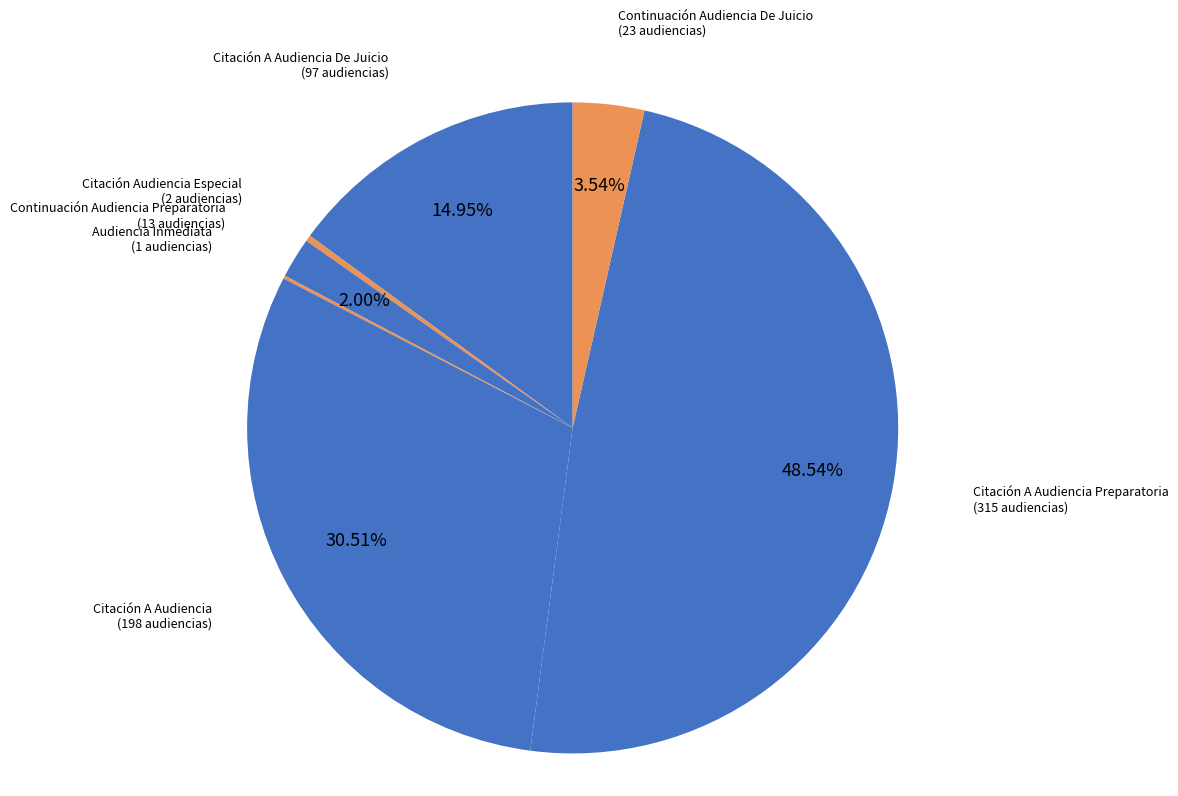

How many segments does this pie chart have?

7